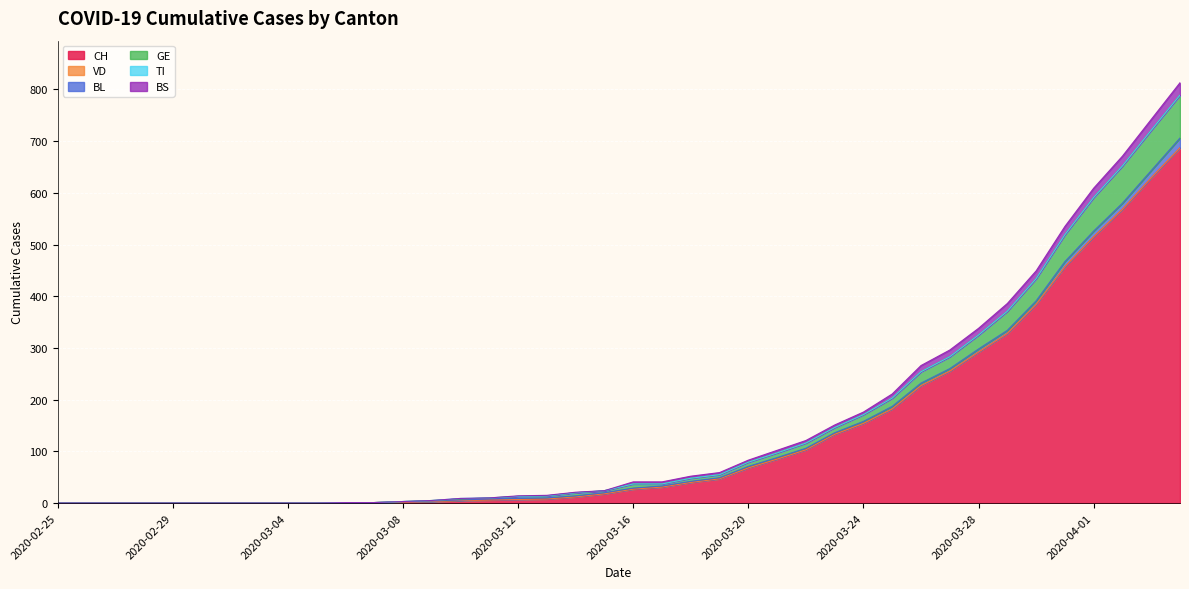

What is the difference between the GE values at 2020-03-08 and 2020-03-06?

2